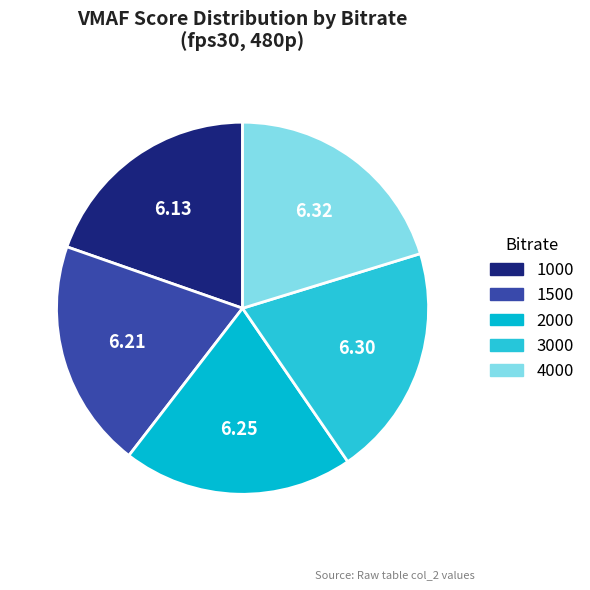

What portion of the pie excludes 1500?

80.1%